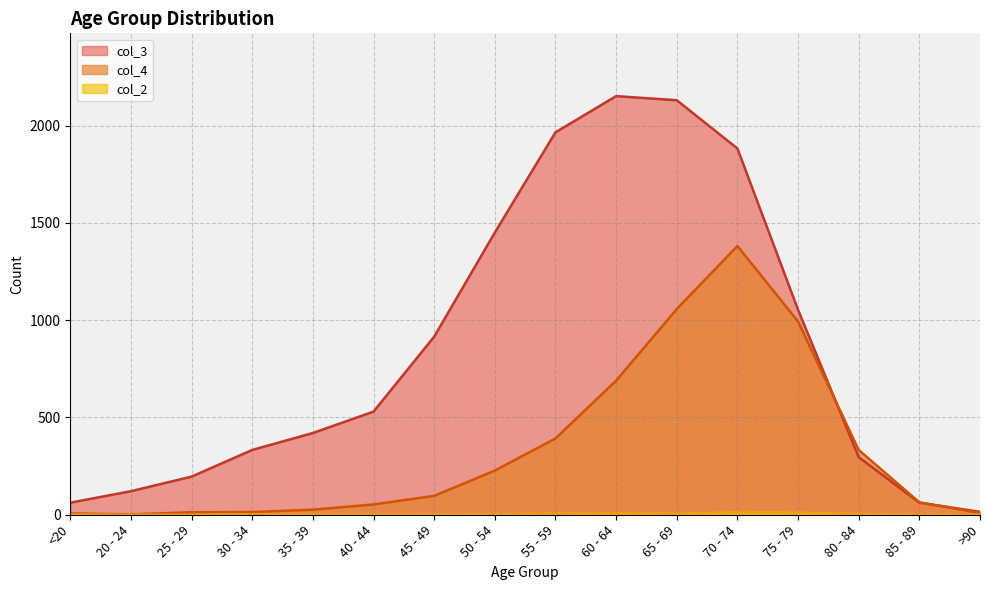

What is the lowest value of the col_3 series?

15